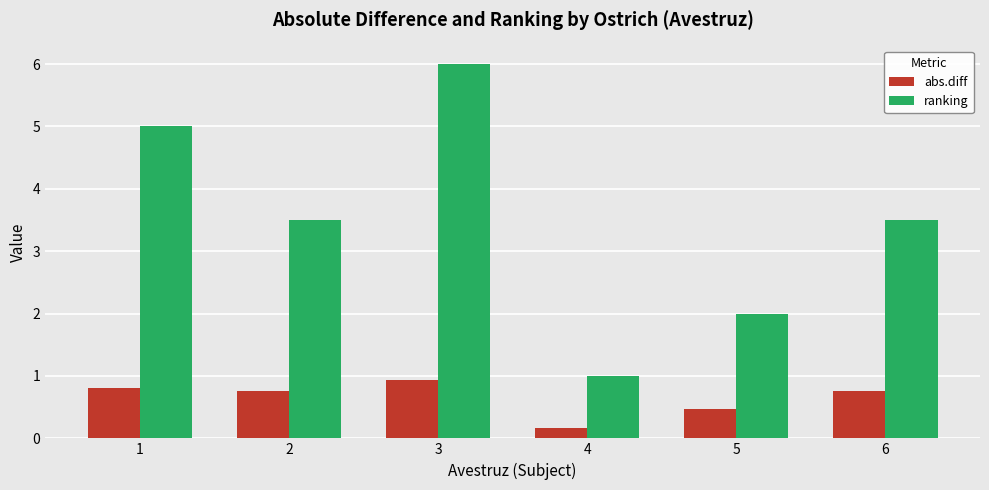

Which series changed the most between 3 and 5?

ranking